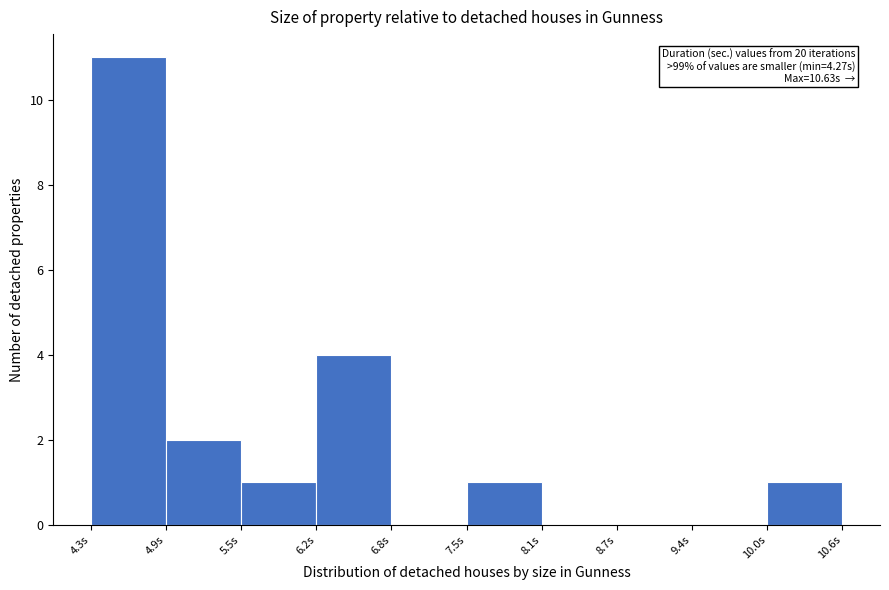

Over which range of the x-axis is the bar tallest?

4.3 to 4.9